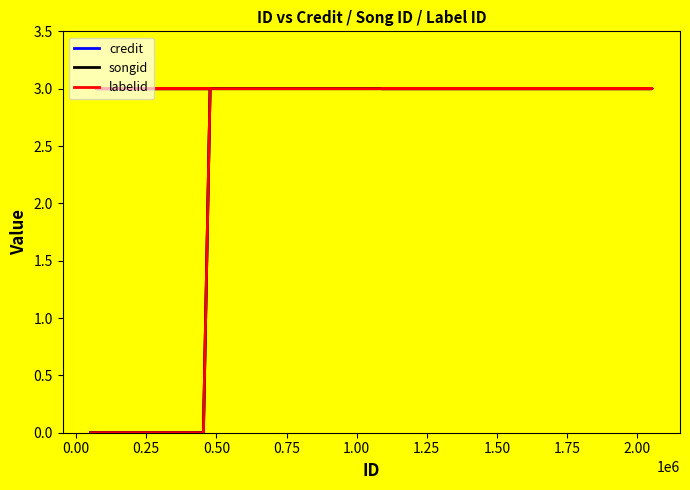

What is the average value of the credit series?

2